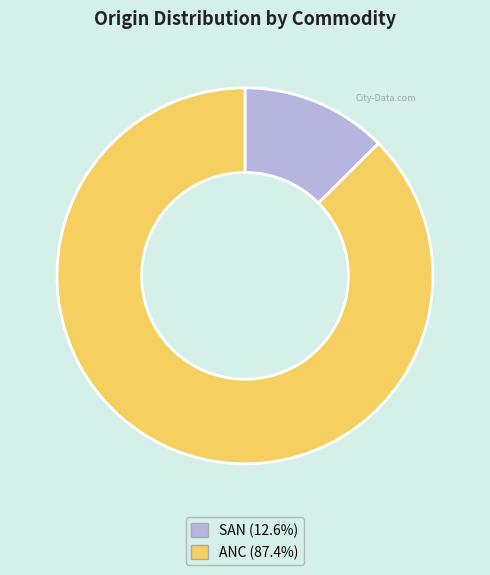

Which has a higher value, SAN or ANC?

ANC